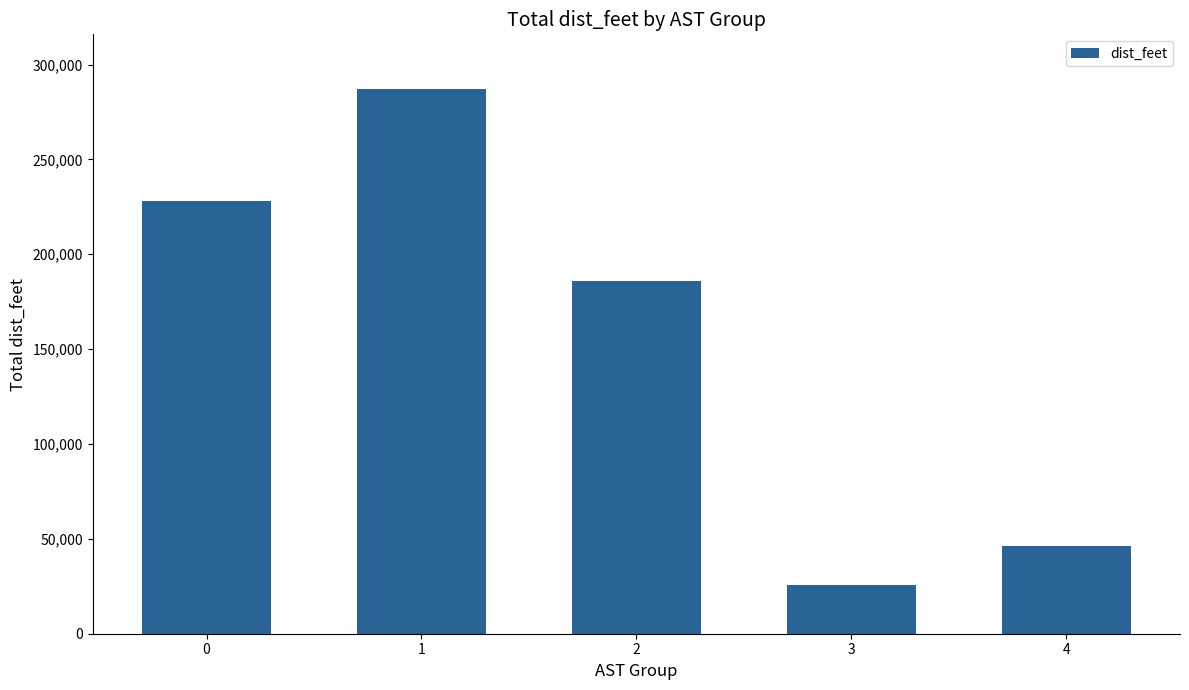

Count the number of data series in this chart.

1